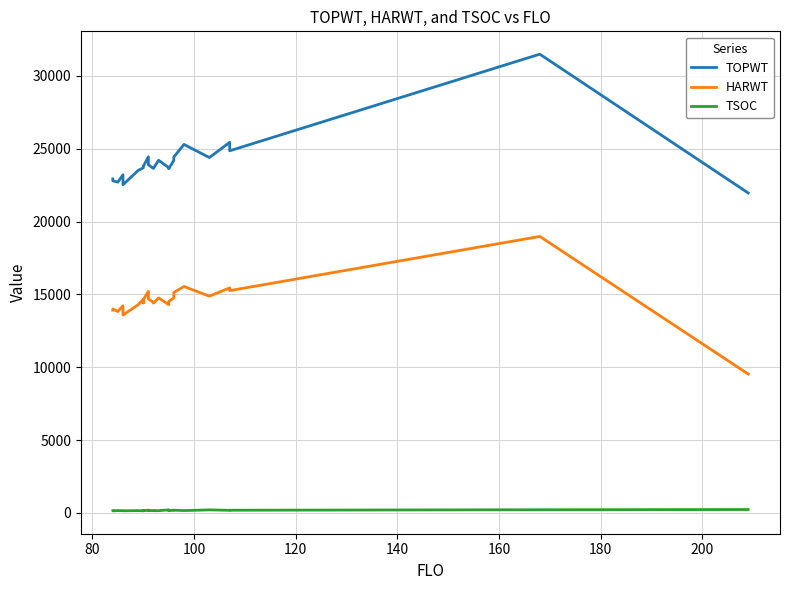

What are all the series names shown in the legend?

TOPWT, HARWT, TSOC